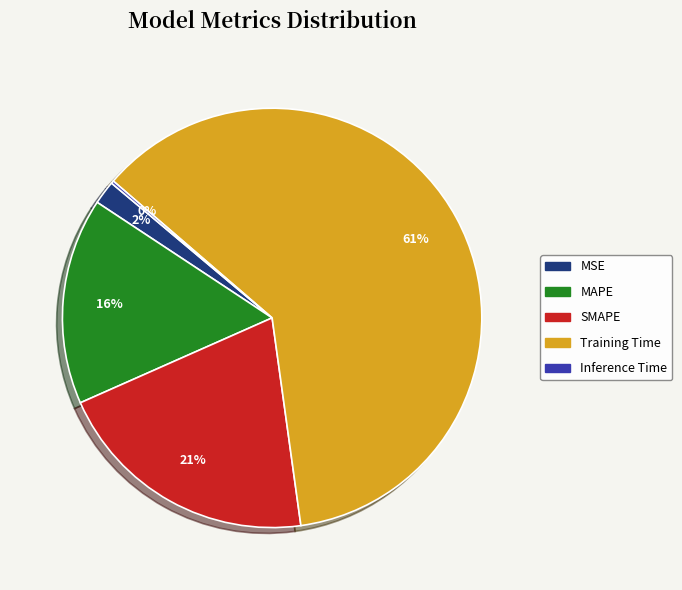

Which category has the biggest portion of the pie?

Training Time